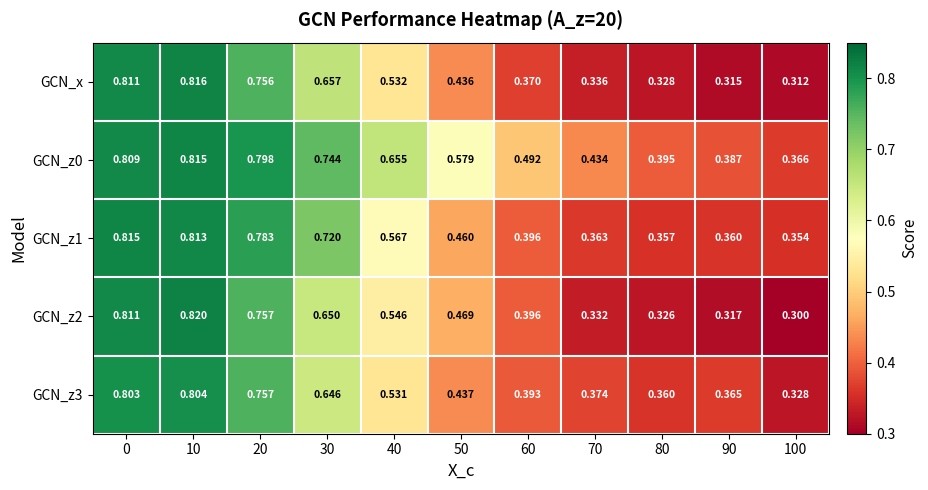

Is the value of GCN_z0 at 60 greater than the value of GCN_x at 40?

No